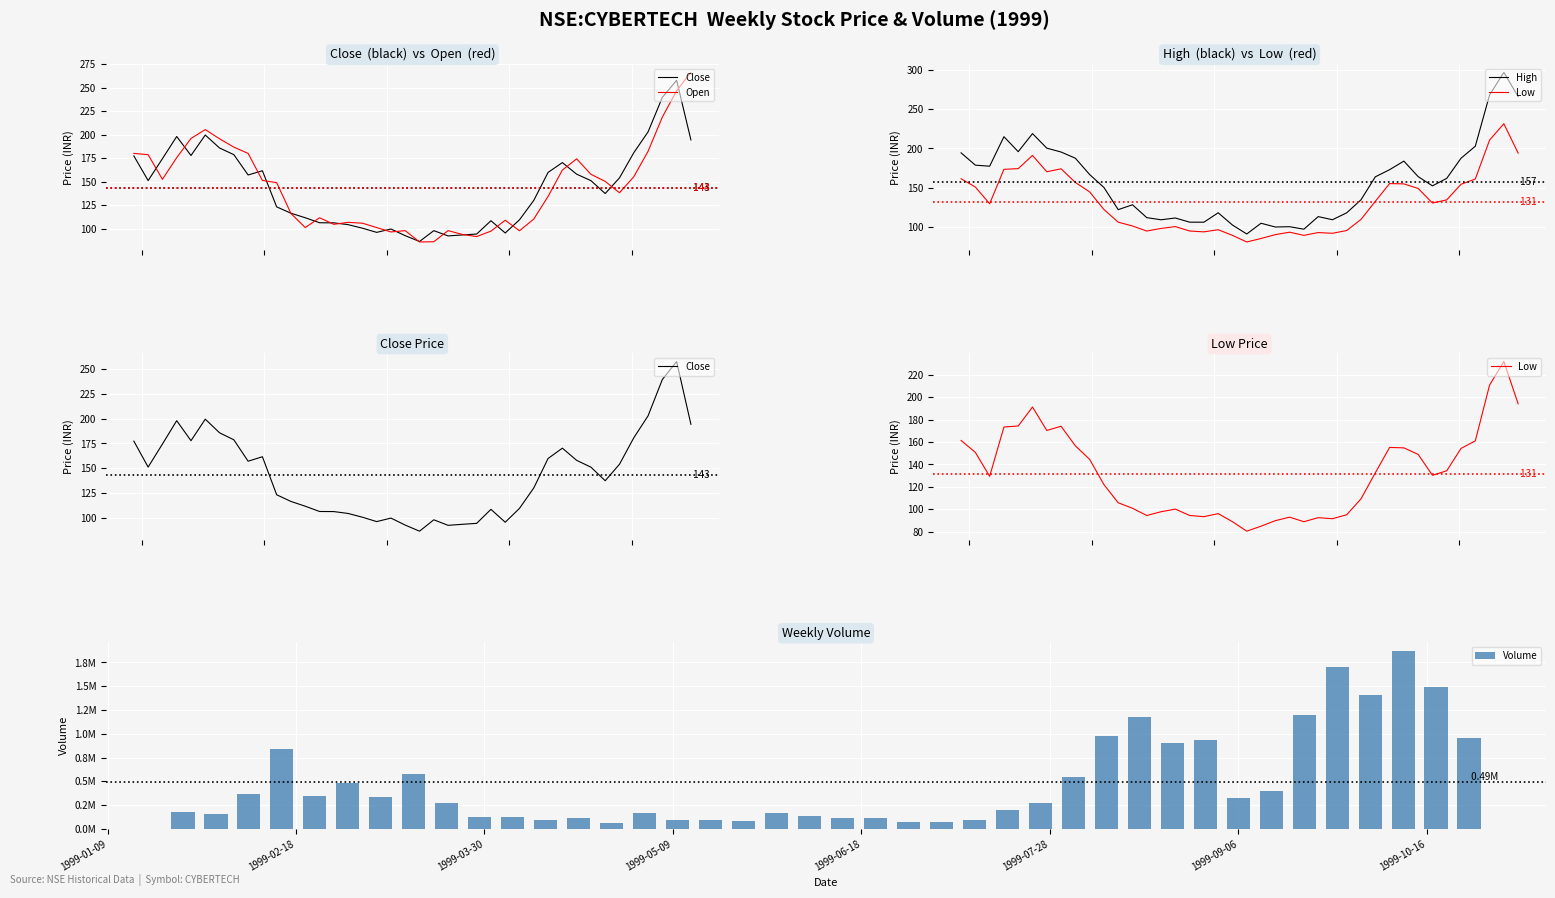

What is the average value of the Volume series?

490418.7